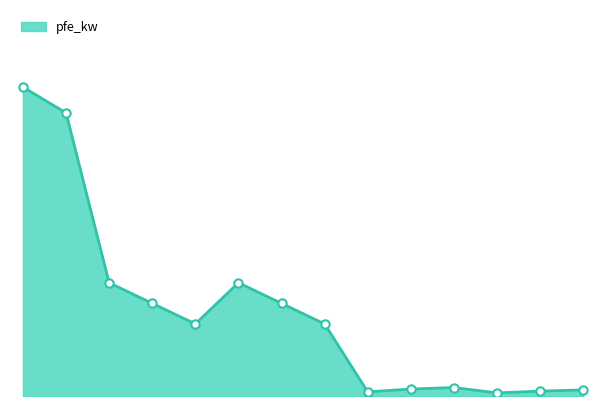

Is this an area chart (filled region under the line)?

Yes